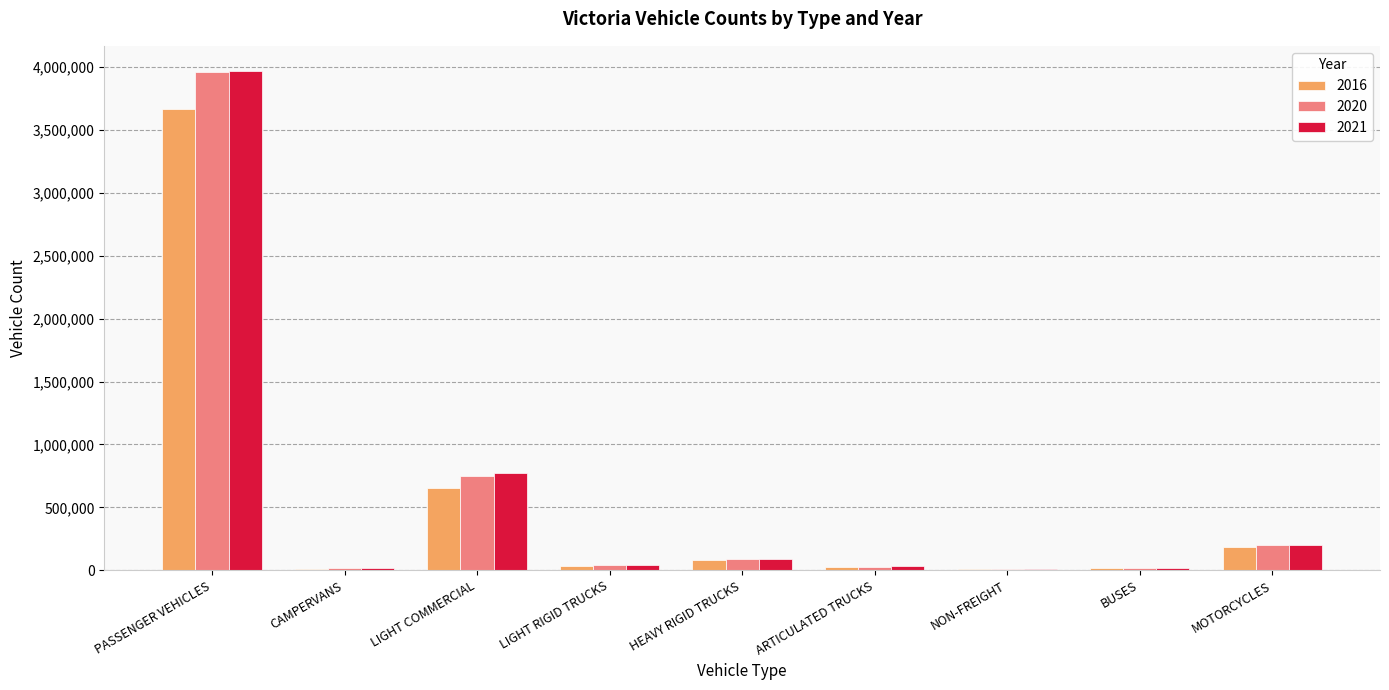

What is the maximum value for 2016?

3666505